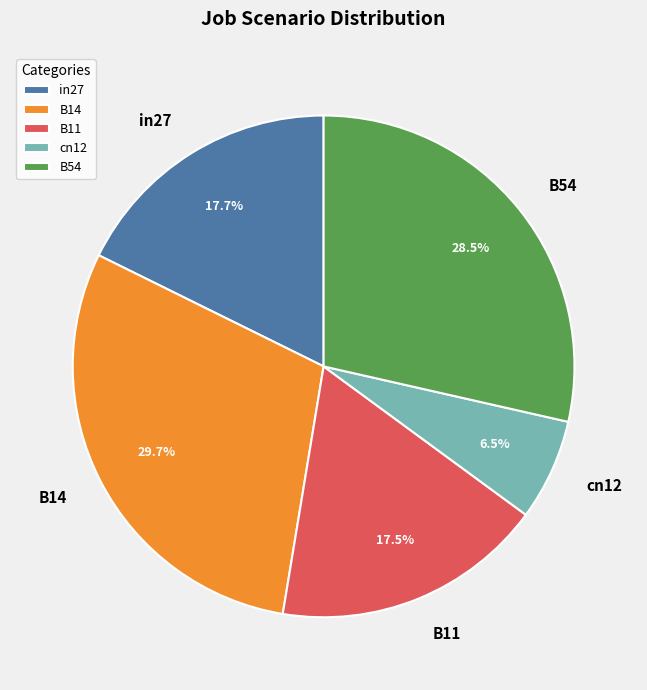

Which has a higher value, in27 or B14?

B14